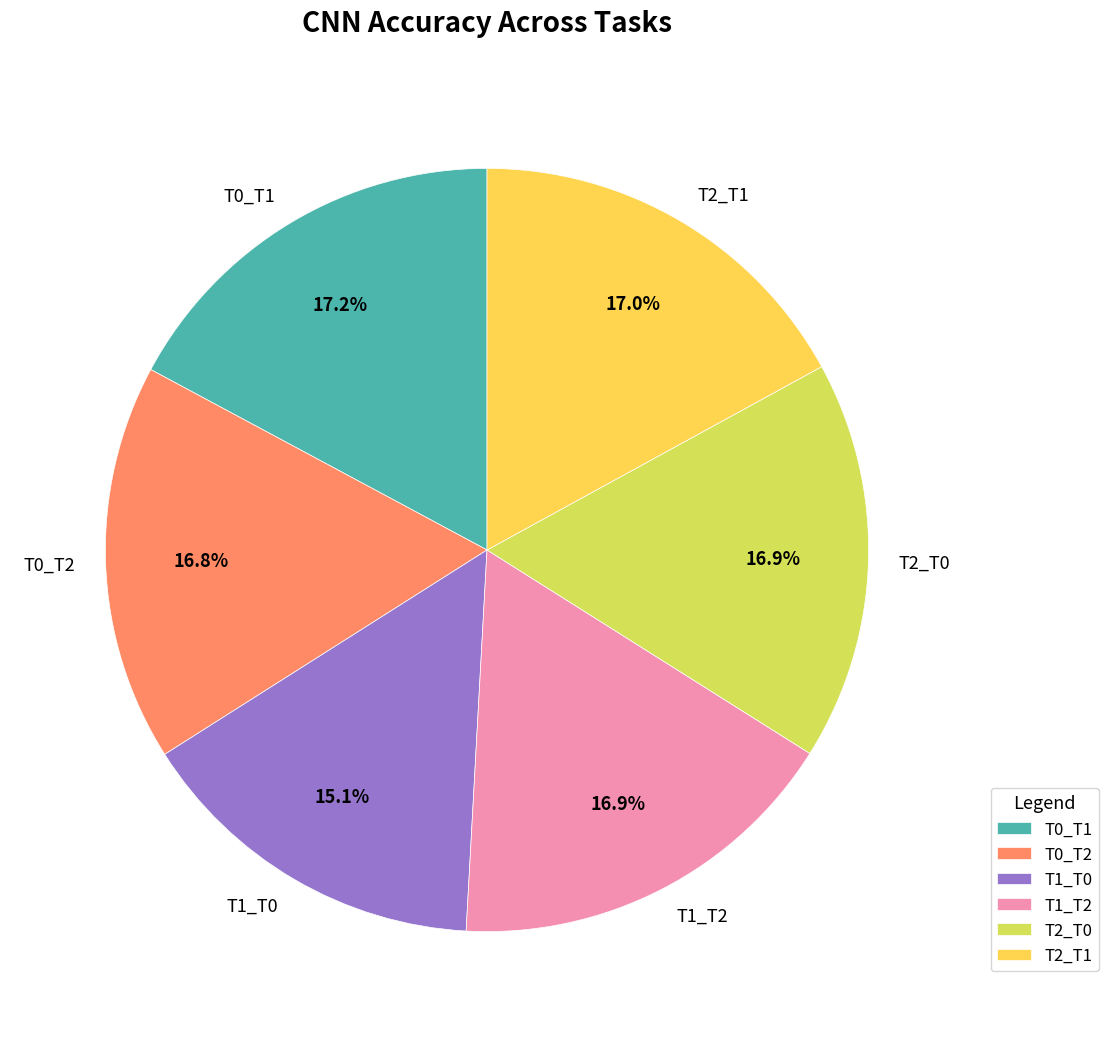

Which category has the smallest portion of the pie?

T1_T0